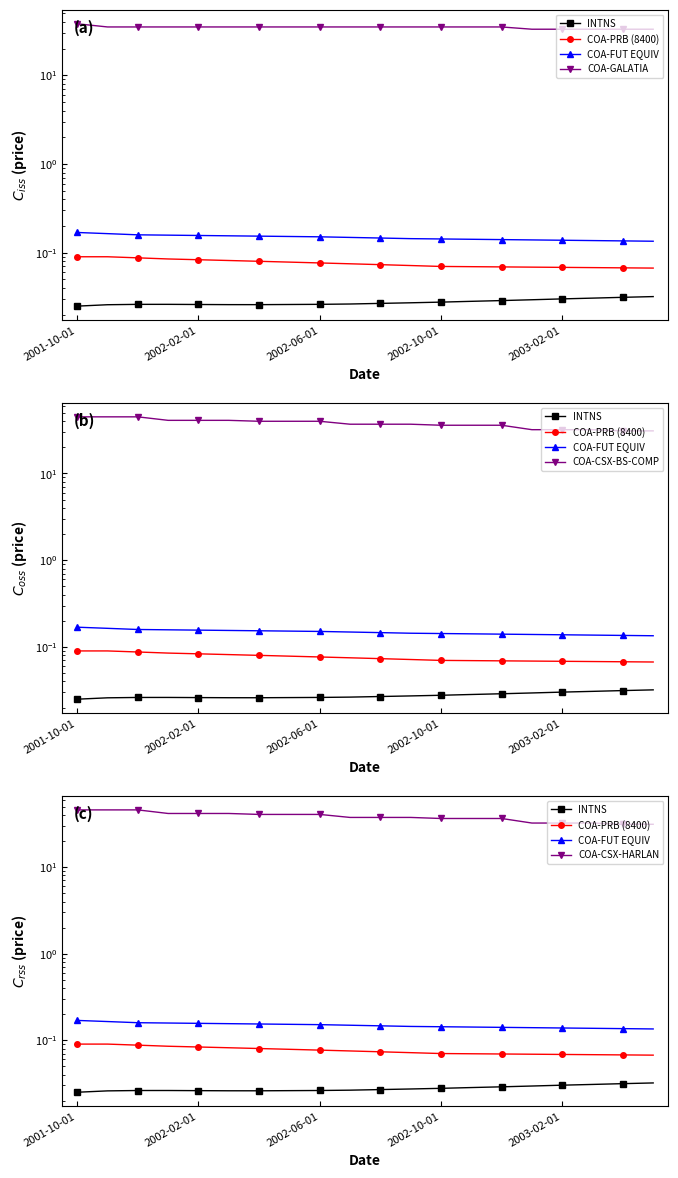

What is the difference between the highest and lowest values at 17?

33.0